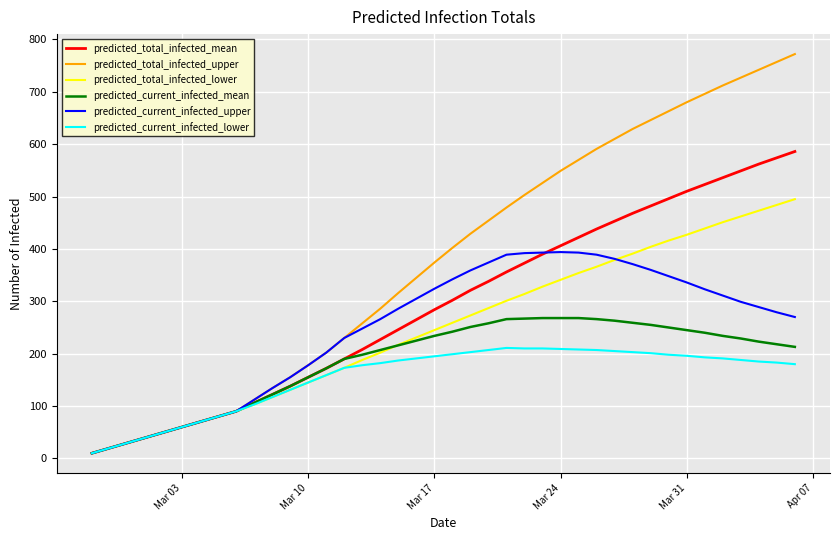

What is the sum of all predicted_total_infected_lower values?

10005